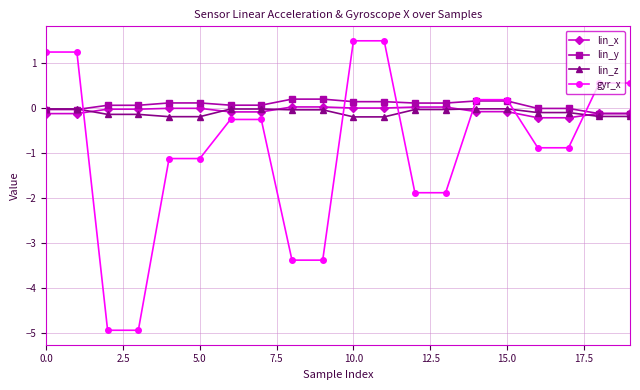

Which series has the largest range (max minus min)?

gyr_x